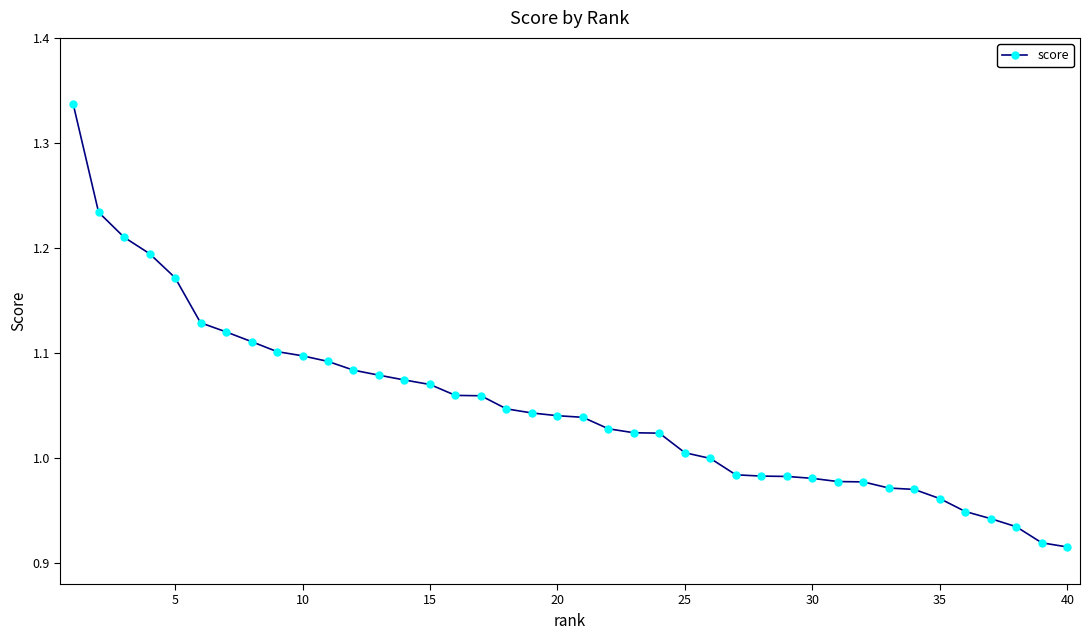

What is the sum of all values?

41.9